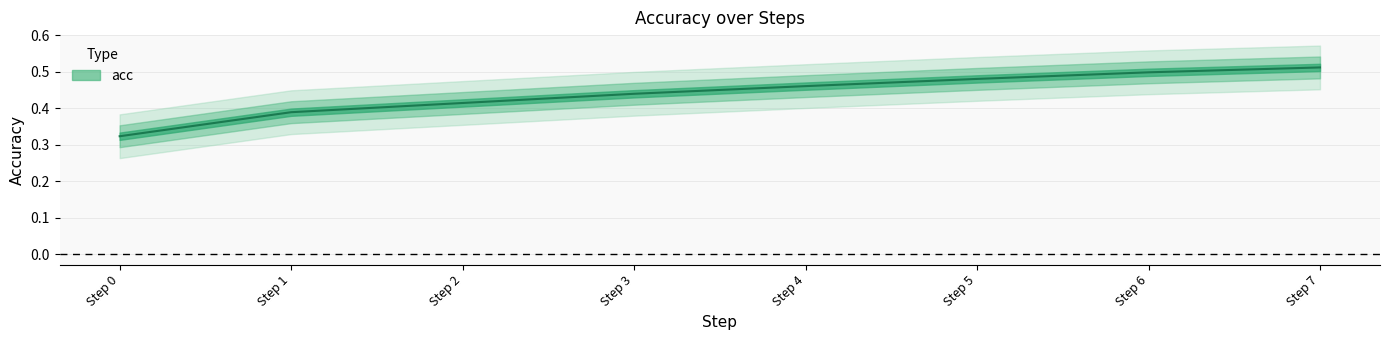

What is the minimum value shown in the chart?

0.3